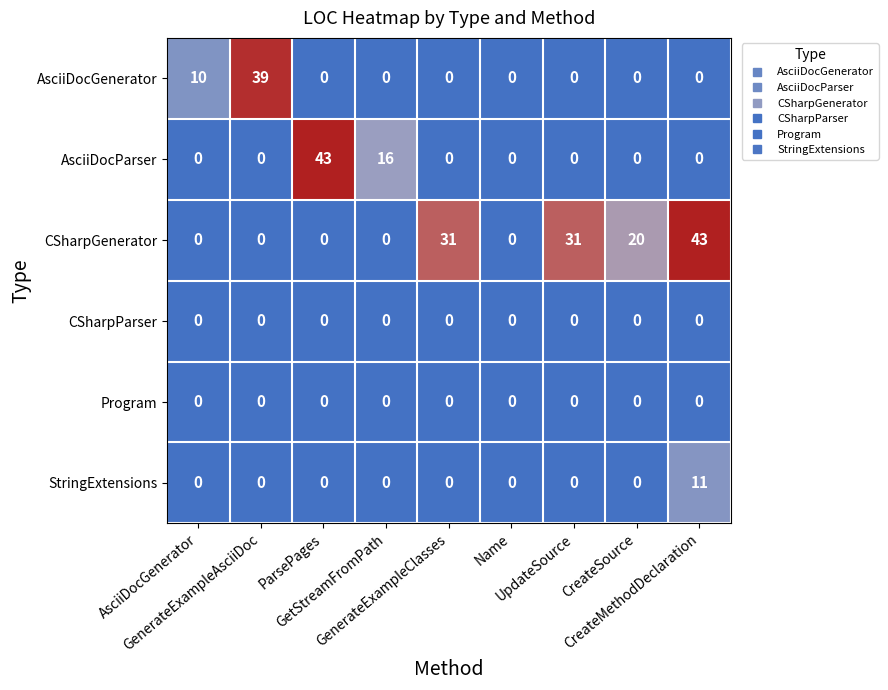

What is the difference between the maximum and second lowest values in the CSharpGenerator series?

43